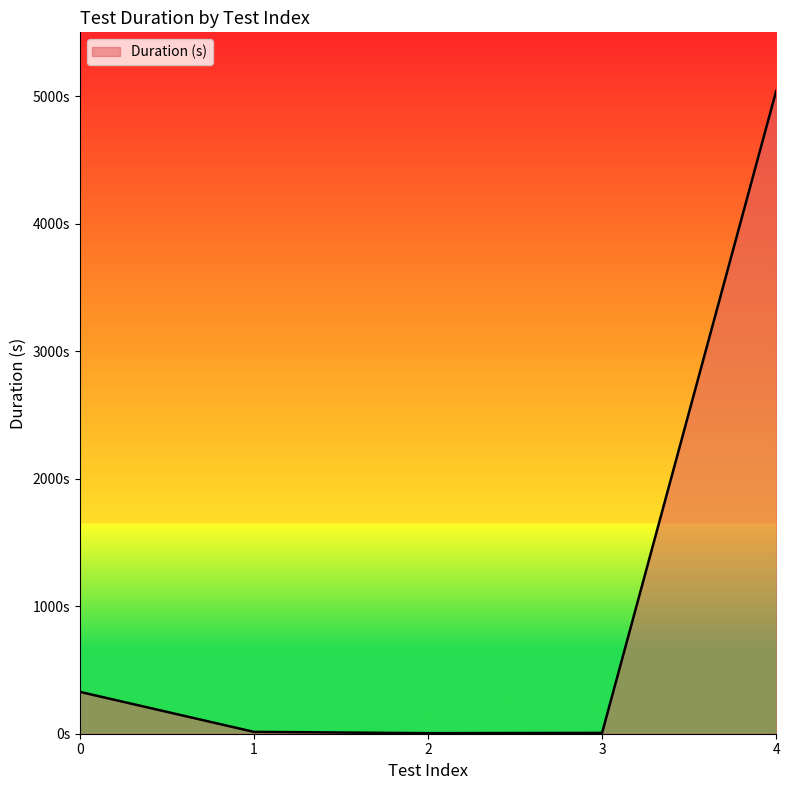

Does the chart display data point markers on the line(s)?

No